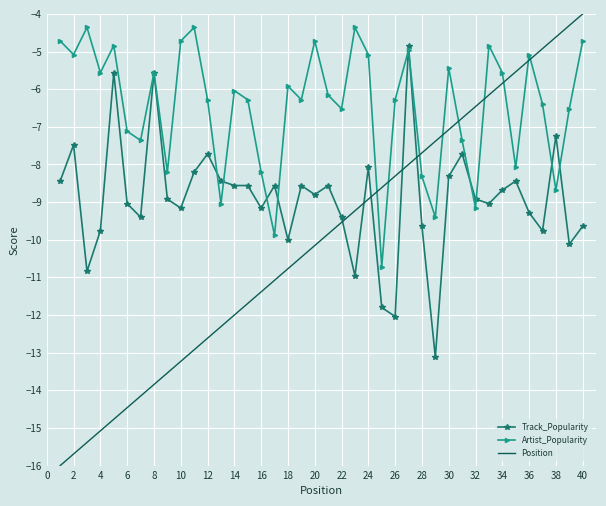

Which series has the largest total across all categories?

Artist_Popularity